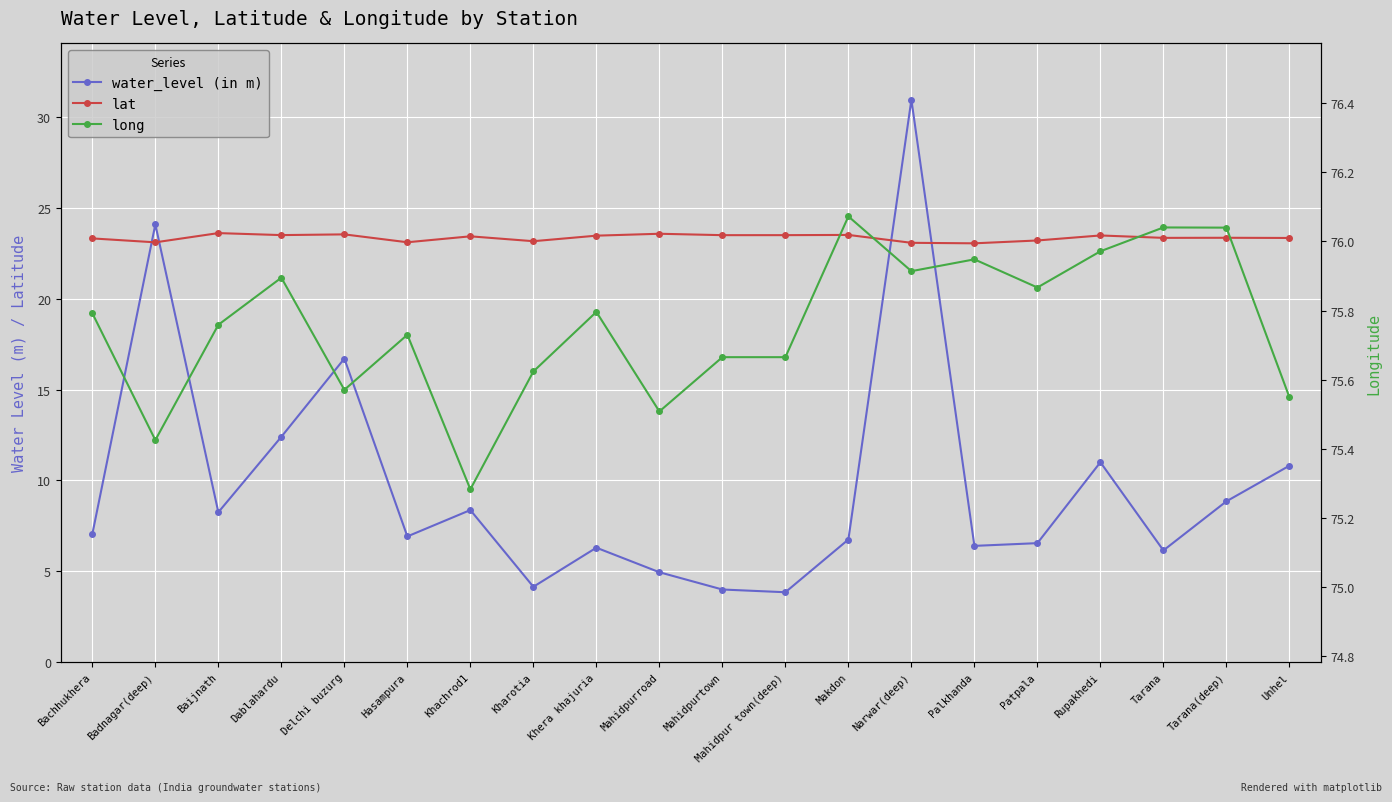

True or false: long and lat cross at least once.

False